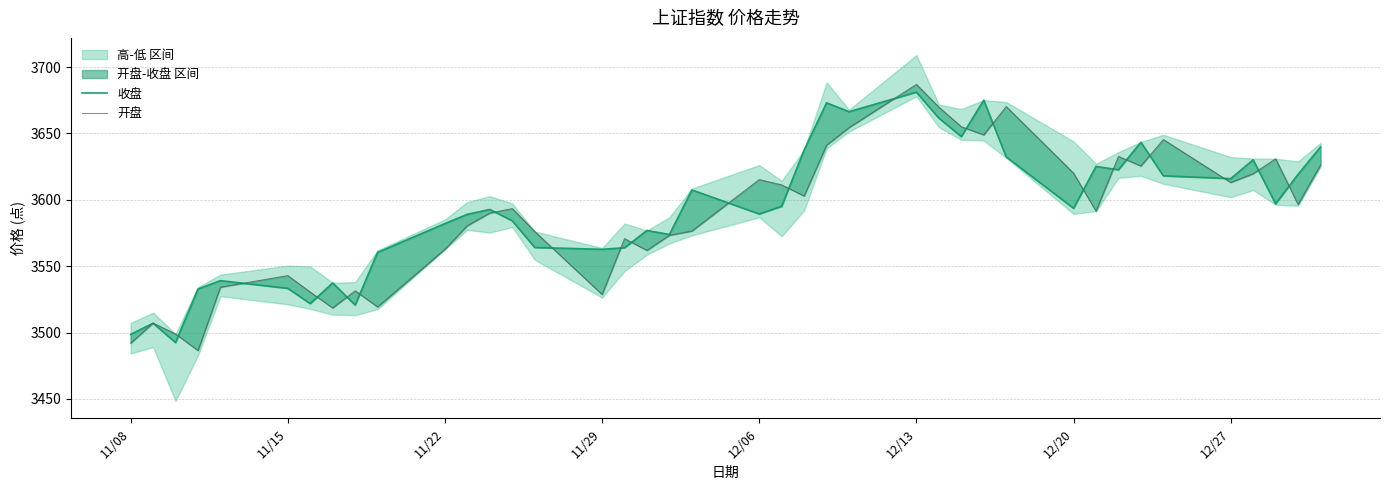

What is the minimum value for 开盘?

3486.4